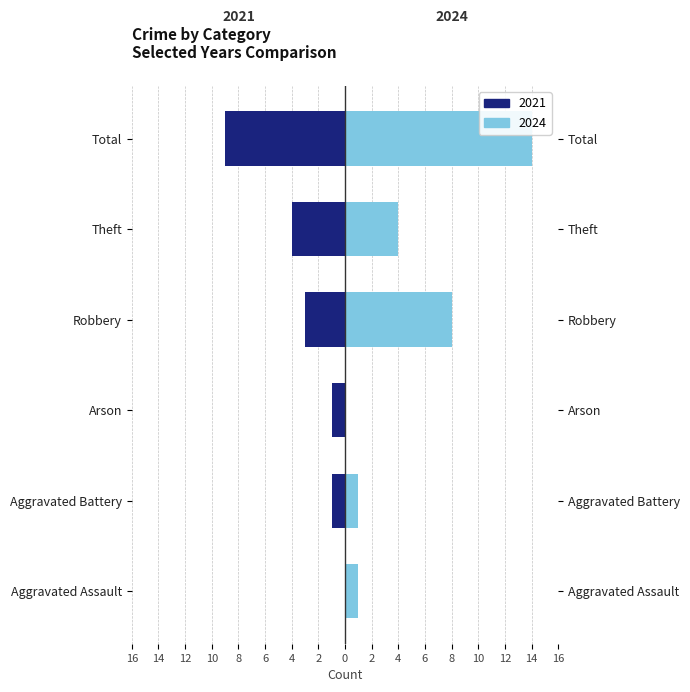

Reading left to right, what are all the values shown in this chart?

2021: Aggravated Assault=0	Aggravated Battery=-1	Arson=-1	Robbery=-3	Theft=-4	Total=-9
2024: Aggravated Assault=1	Aggravated Battery=1	Arson=0	Robbery=8	Theft=4	Total=14